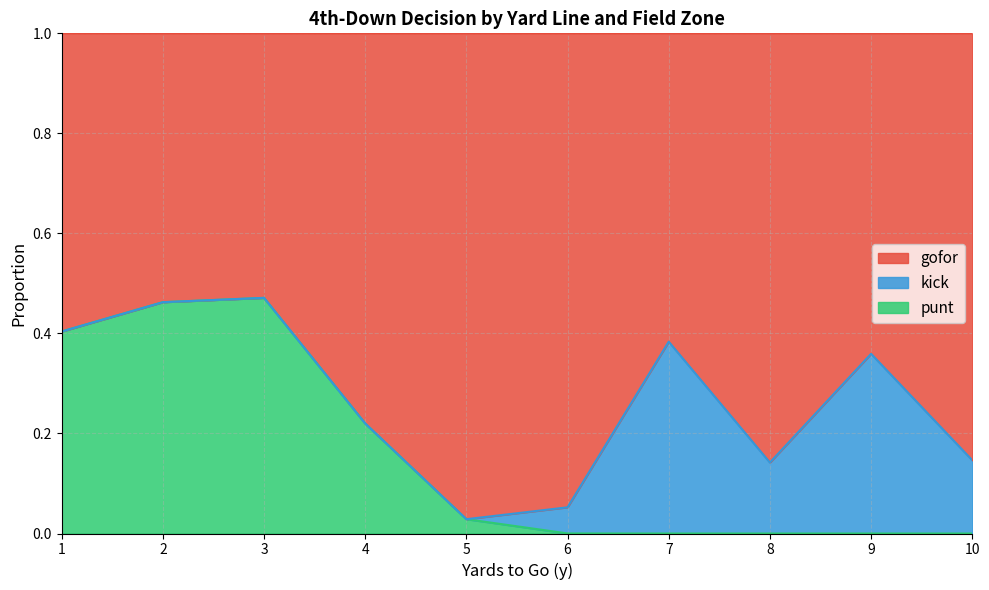

Does the chart display data point markers on the line(s)?

No